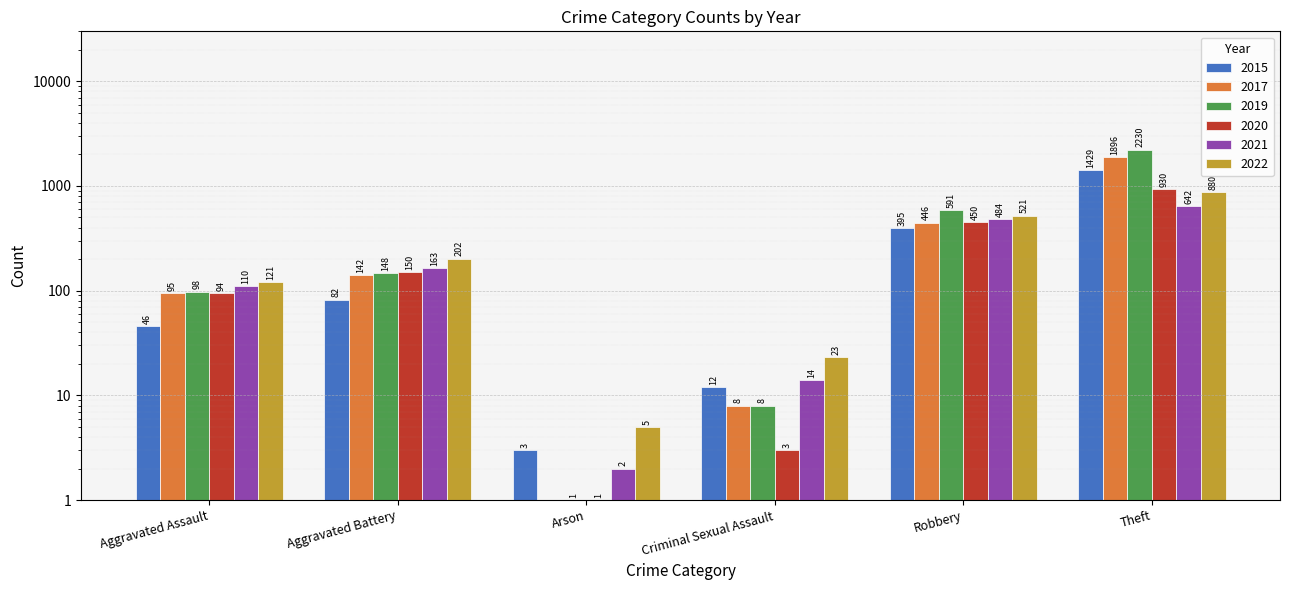

What is the value of the 2017 bar at the 2nd from the left?

142